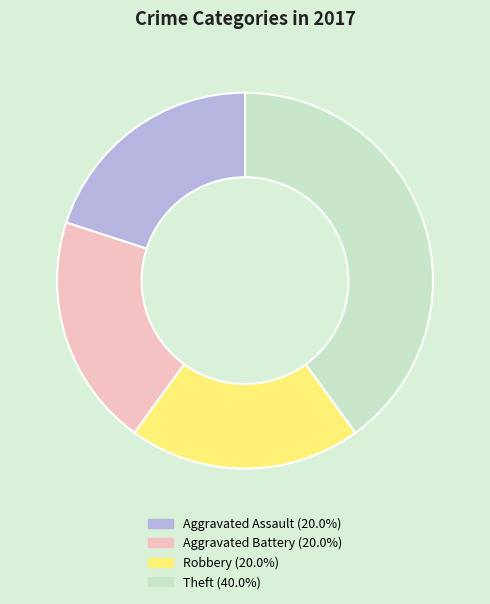

Does any single category account for the majority?

No